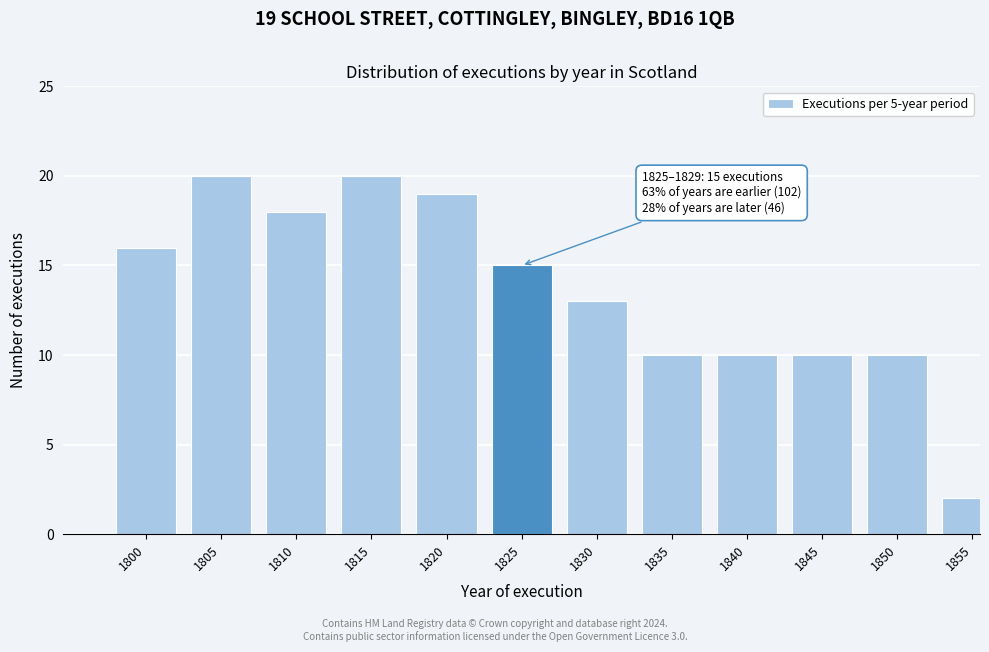

Reading left to right, extract all data points from this chart.

16	20	18	20	19	15	13	10	10	10	10	2